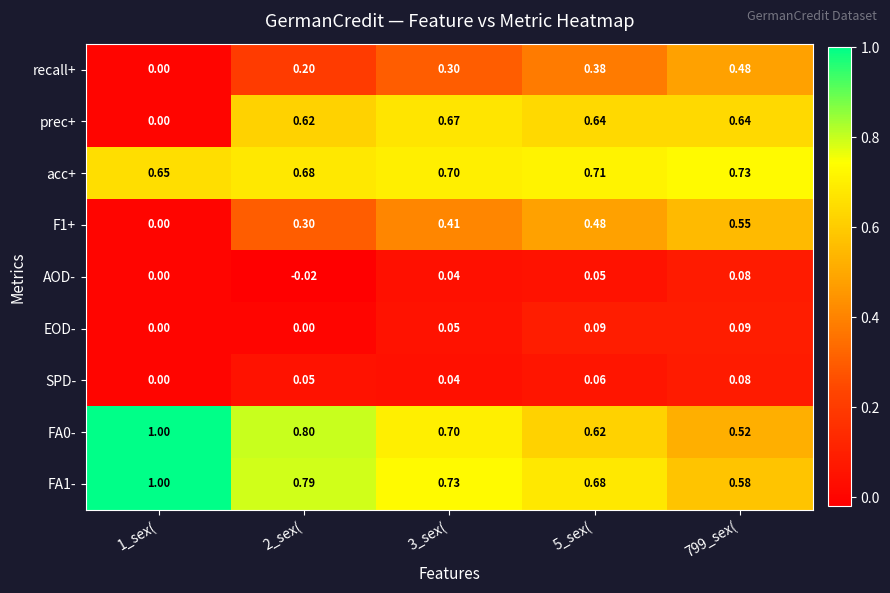

Which series has the widest spread of values?

prec+